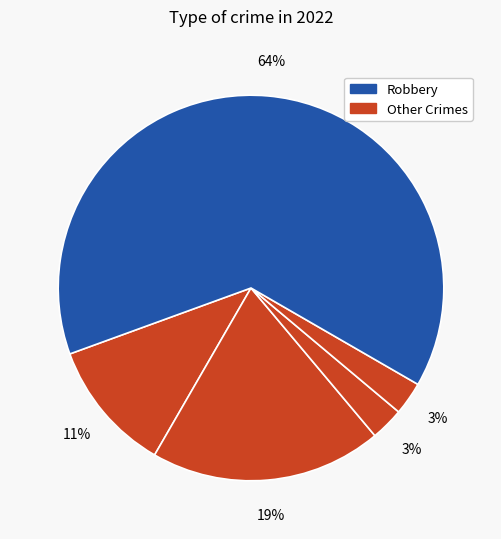

Is there a majority slice in this chart?

Yes